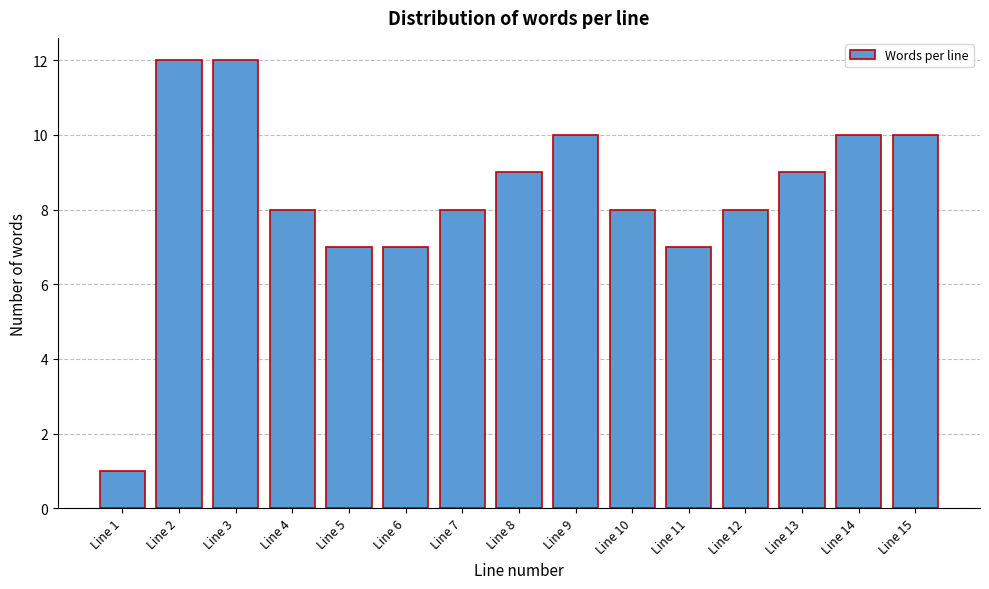

Reading left to right, list all the values displayed in this chart.

1	12	12	8	7	7	8	9	10	8	7	8	9	10	10